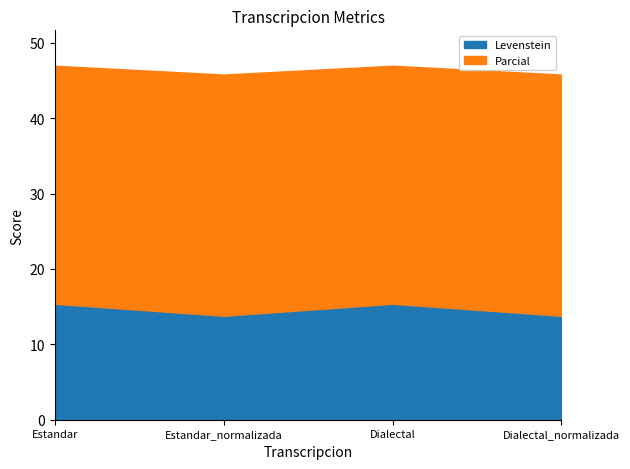

True or false: Parcial and Levenstein intersect in this chart.

False